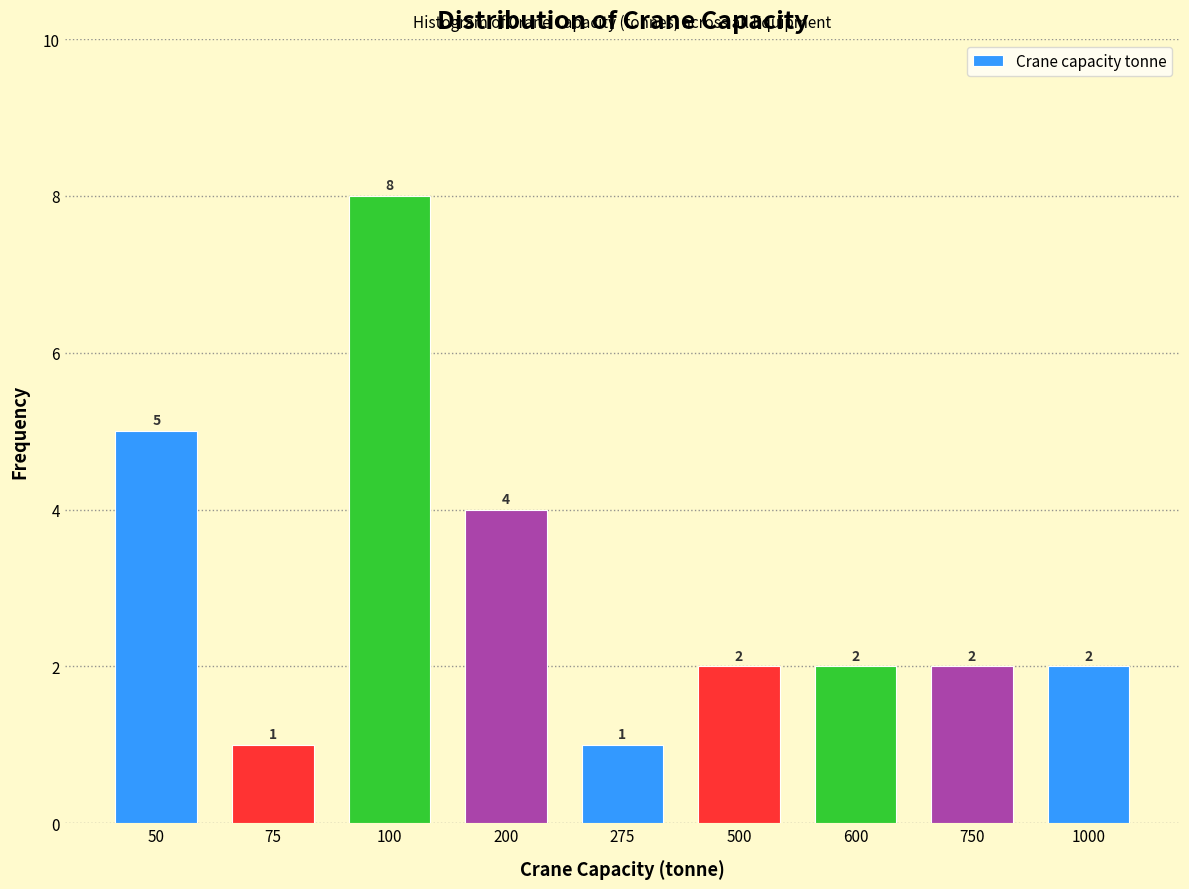

Reading left to right, transcribe all the data shown in this chart.

5	1	8	4	1	2	2	2	2